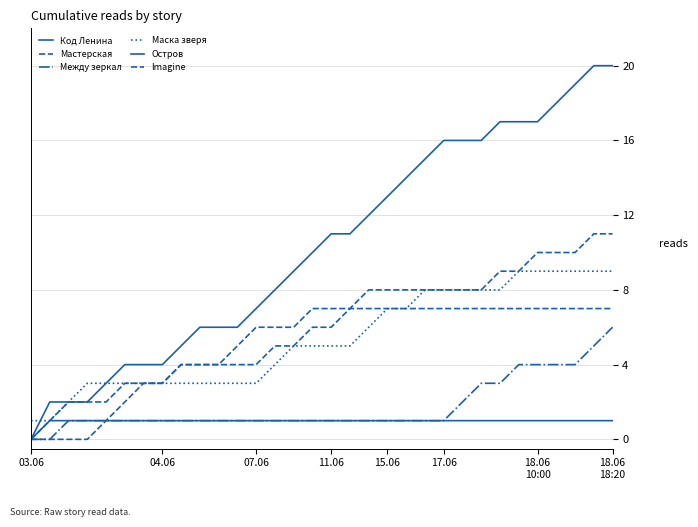

What is the value of the Маска зверя point at the 32nd from the left?

9